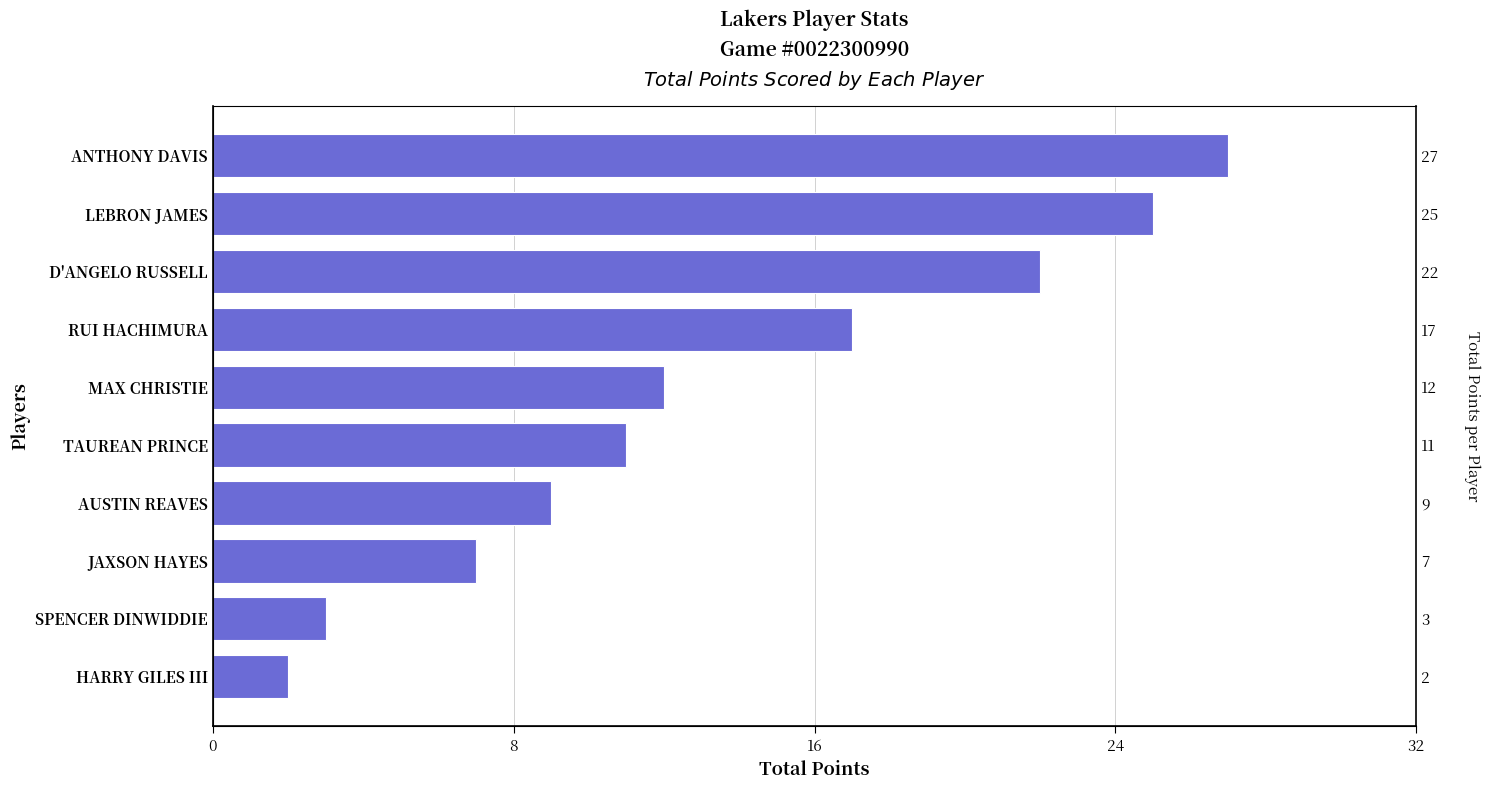

What is the sum of all values?

135